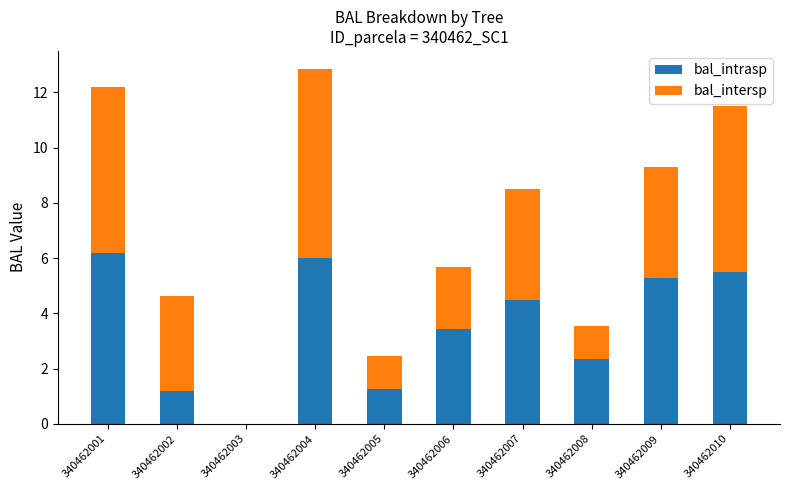

At which category is the sum across all series the highest?

340462004